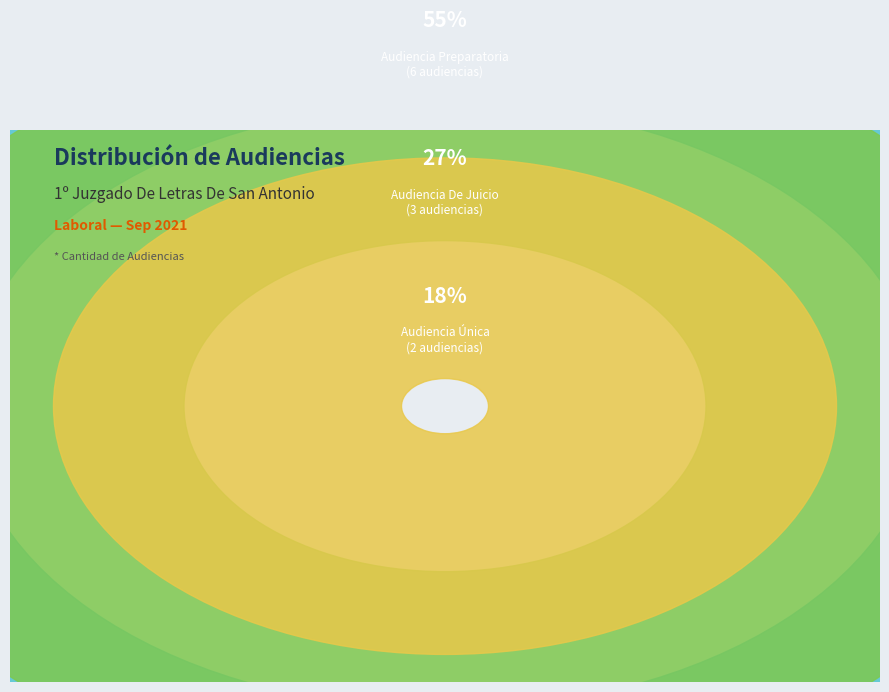

What portion of the pie excludes Audiencia De Juicio?

72.7%